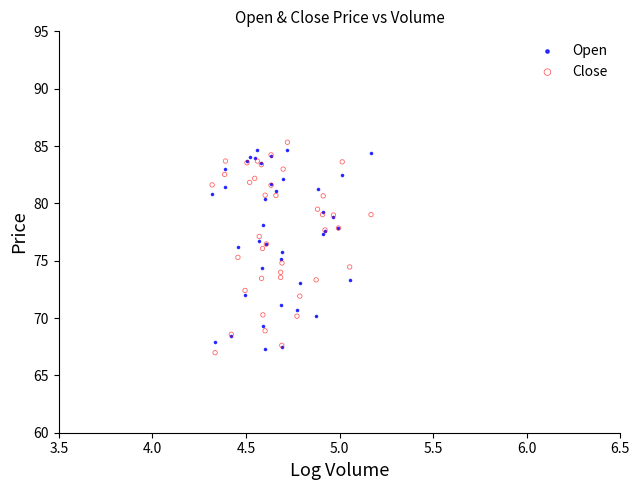

What is the X range (max minus min) for the scatter plot?

0.8